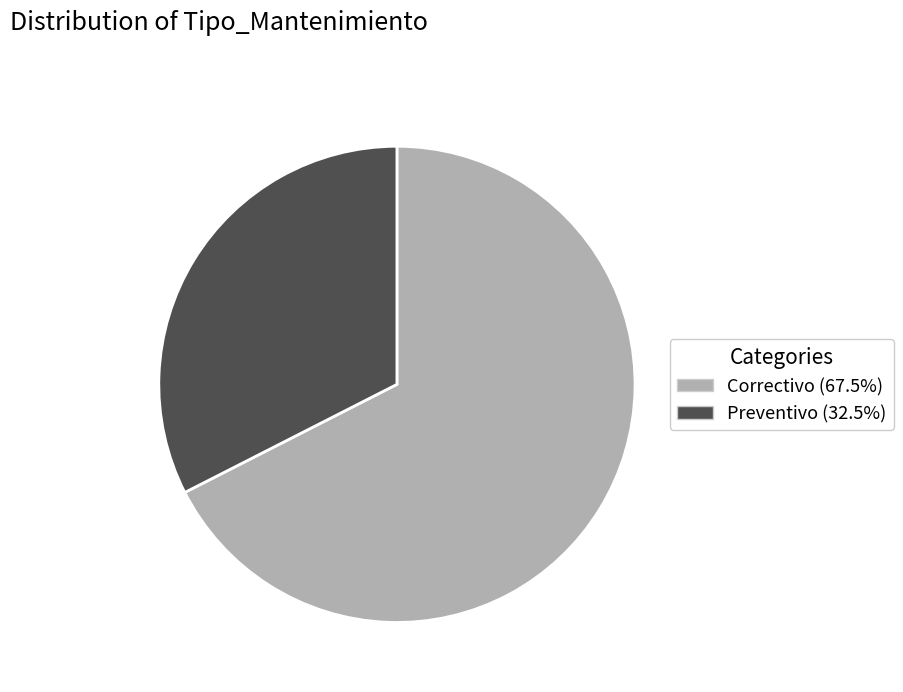

What is the ratio of the value at Correctivo to the value at Preventivo?

2.1